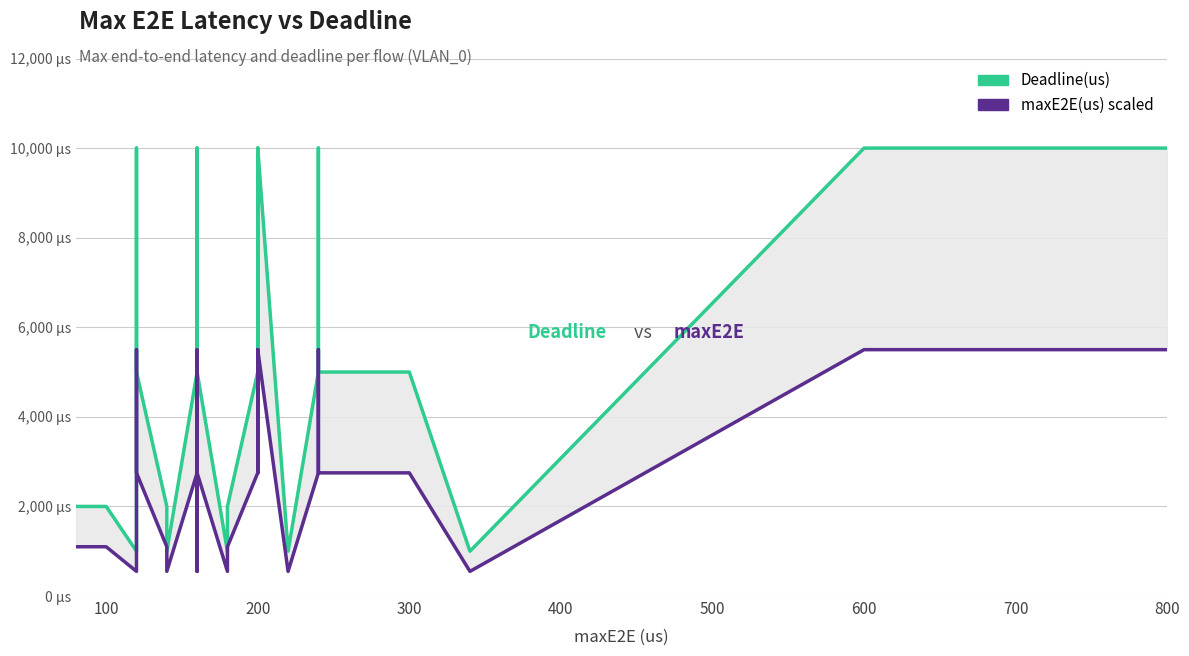

True or false: maxE2E(us) scaled has a value of 8291 at 300.

False